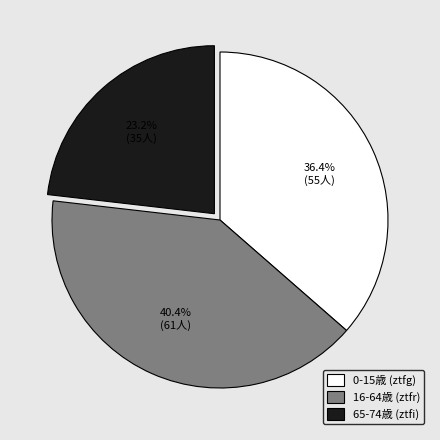

Which has a higher value, 0-15歳 (ztfg) or 65-74歳 (ztfi)?

0-15歳 (ztfg)